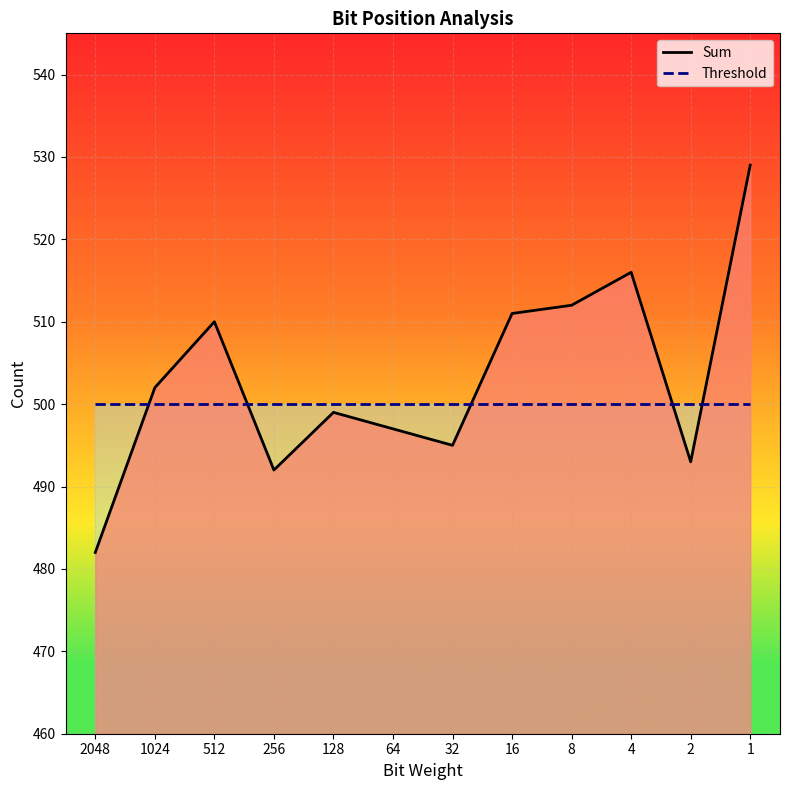

What is the total value across all series at 2?

993